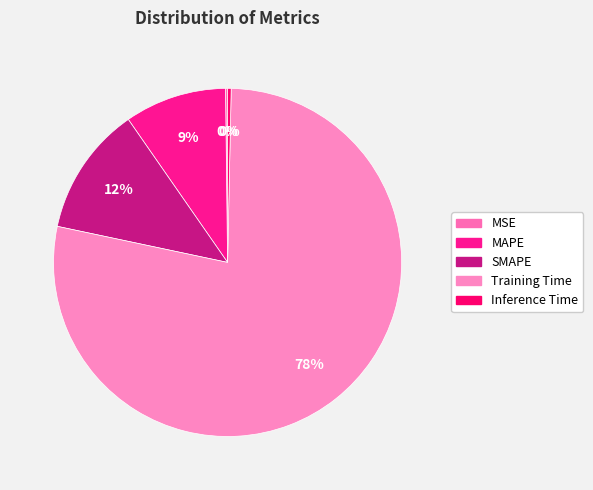

Is it true that MSE is 0% of the pie?

True